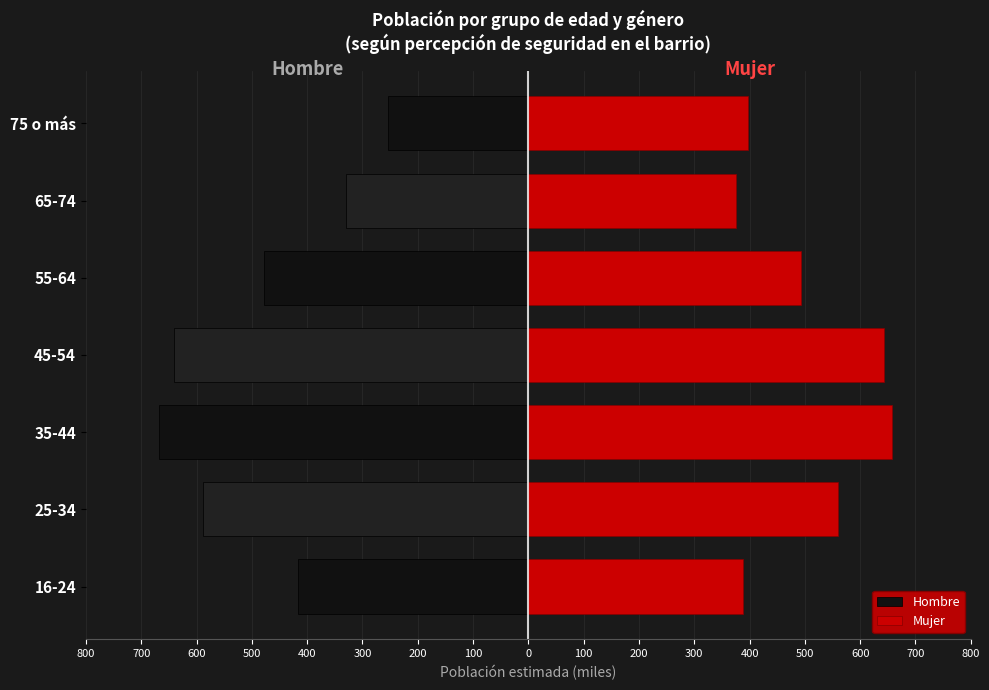

Reading left to right, extract all data points from this chart.

Hombre: -417.0	-588.2	-667.1	-641.6	-477.9	-330.5	-254.3
Mujer: 388.6	560.8	657.4	643.0	492.5	375.7	396.3